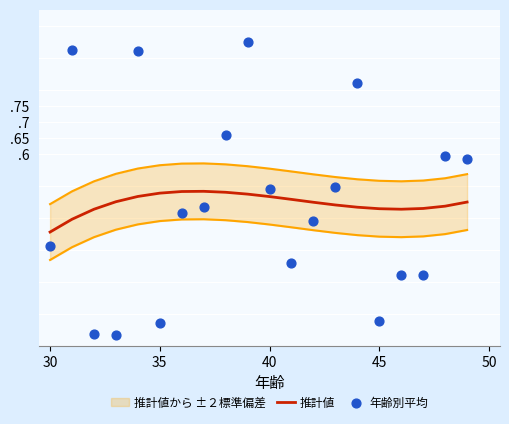

Is the value of 推計値 at 14 greater than the value of 年齢別平均 at 7?

No